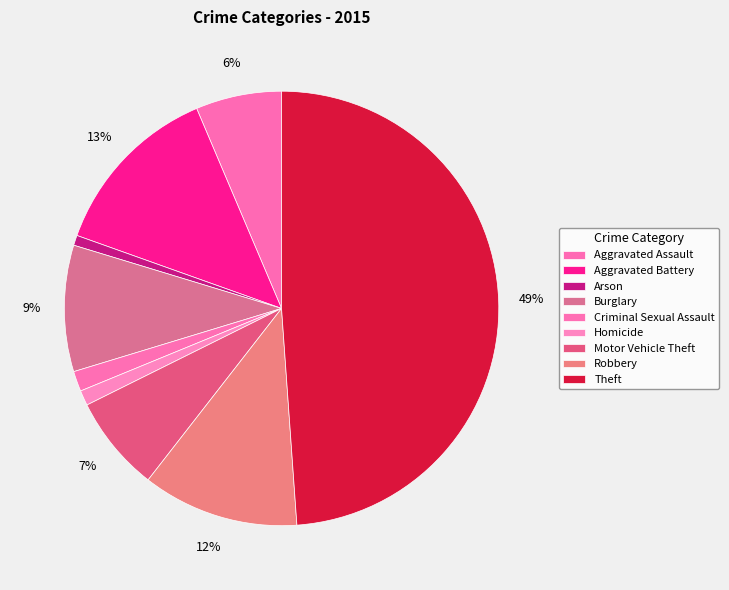

What percentage is NOT represented by Criminal Sexual Assault?

98.5%